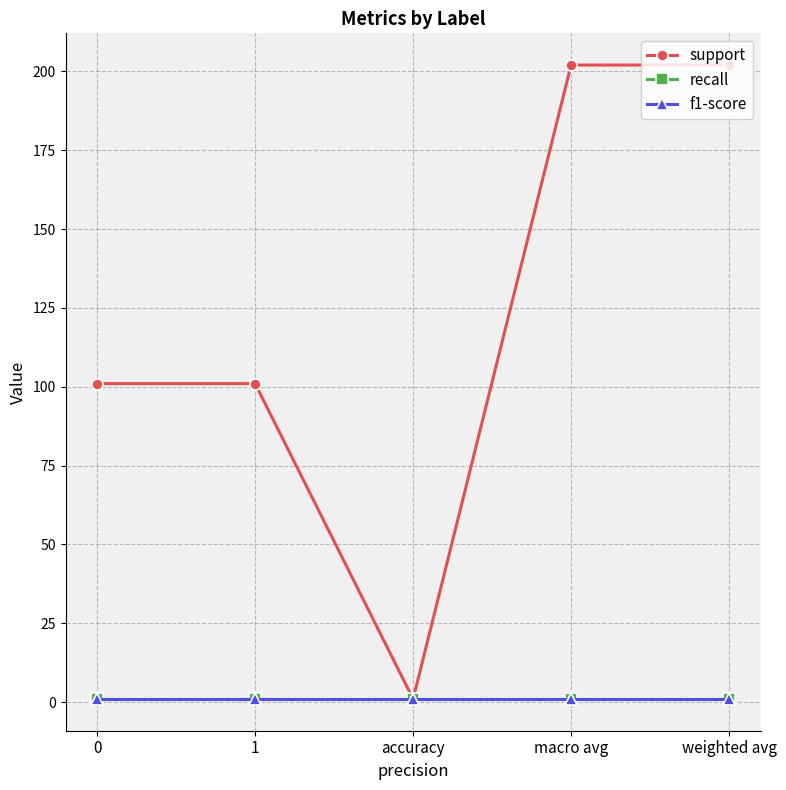

Is this an area chart (filled region under the line)?

No